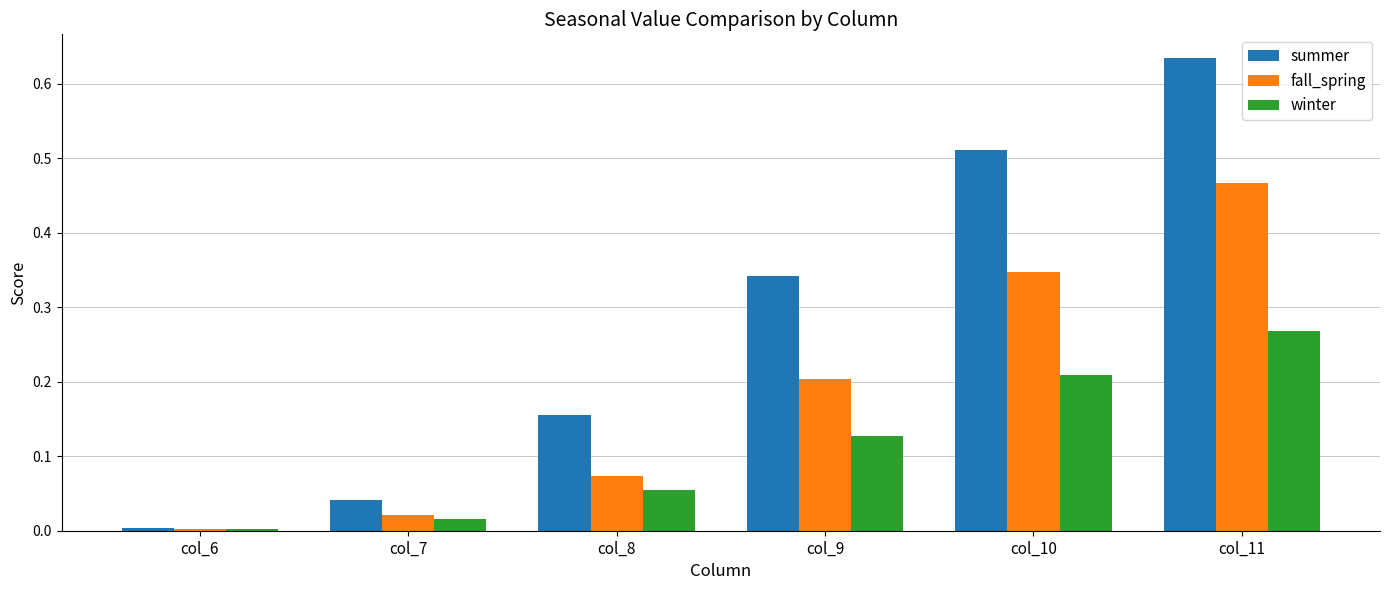

Is the value of summer at col_8 greater than the value of winter at col_7?

Yes